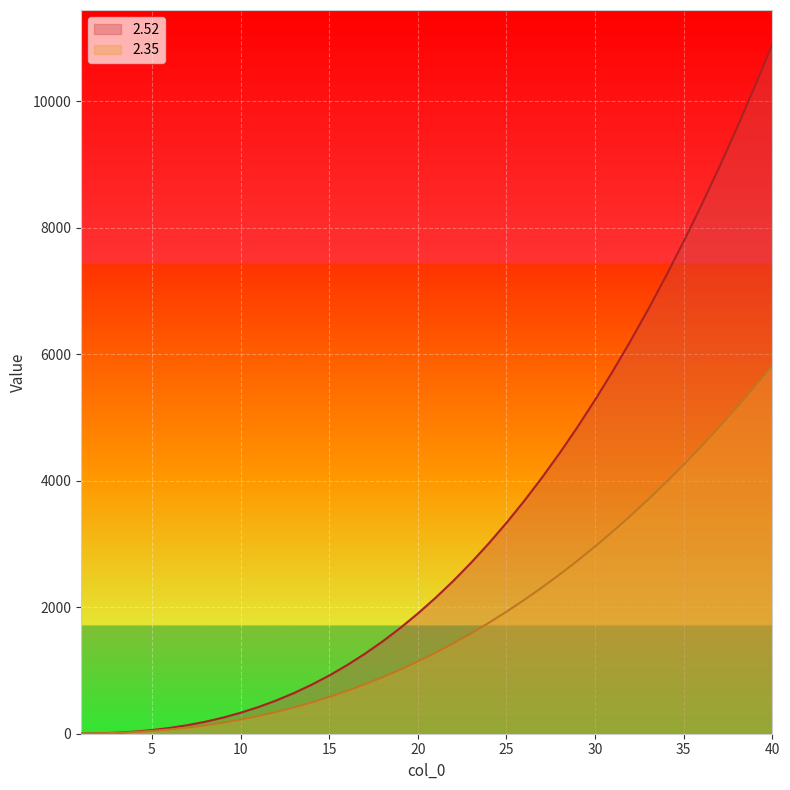

How many lines are shown in the chart?

2